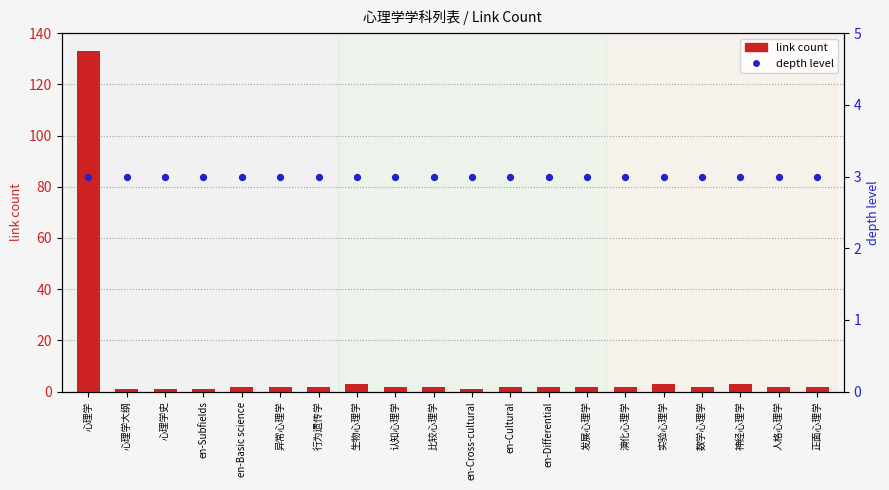

Is the value of depth level at 实验心理学 greater than the value of link count at 实验心理学?

No